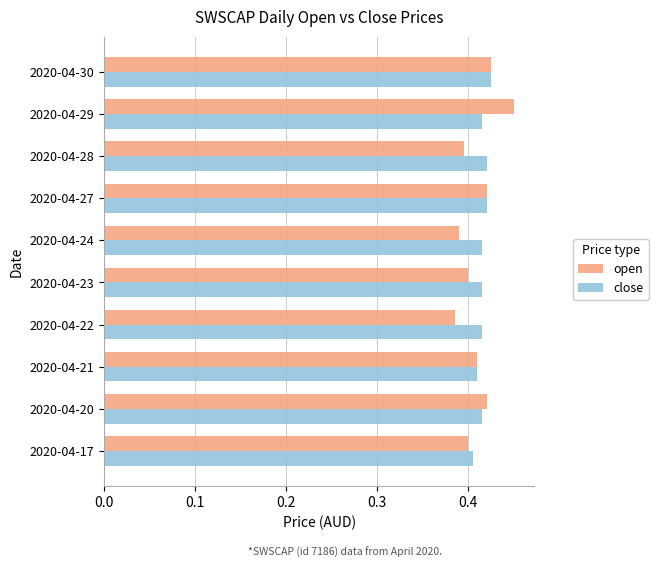

Which series has the largest total across all categories?

close